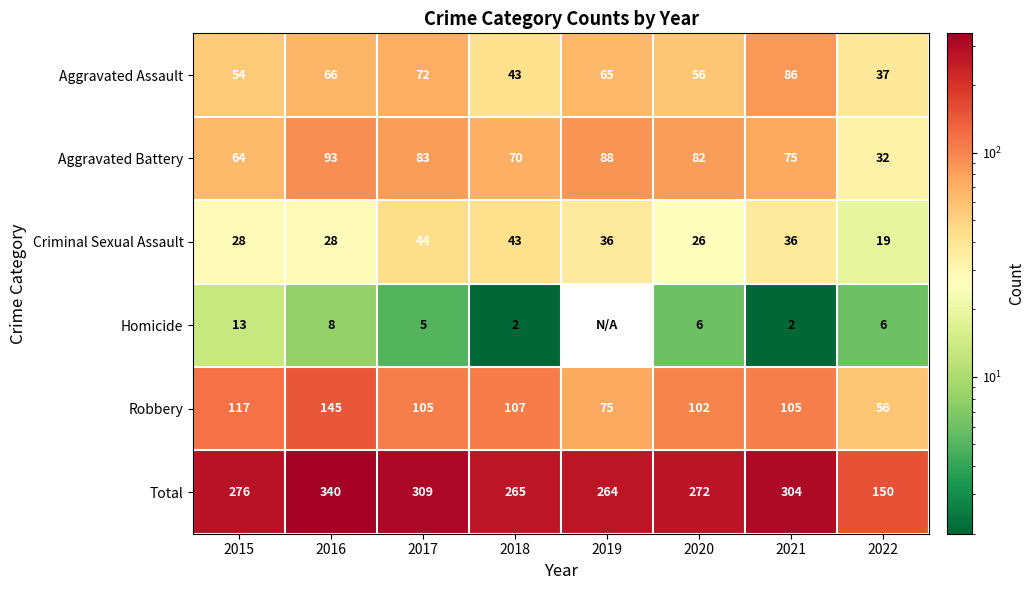

Rank the series at 2017 from lowest to highest value.

Homicide, Criminal Sexual Assault, Aggravated Assault, Aggravated Battery, Robbery, Total